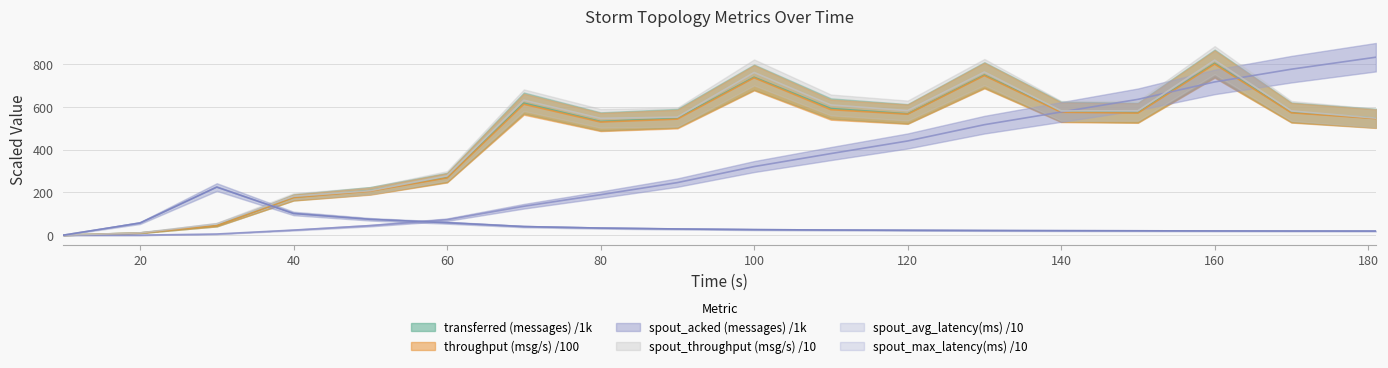

How many data points in spout_max_complete_latency(ms) are less than 25?

9